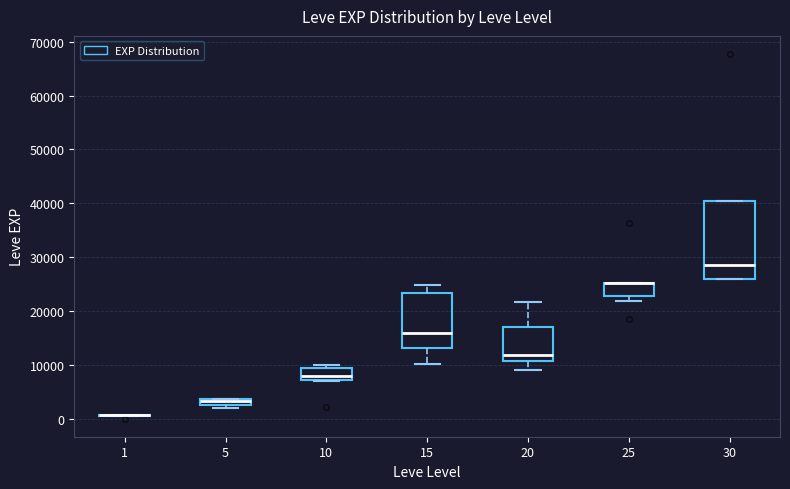

Which box is the tallest, from its lower edge to its upper edge?

30